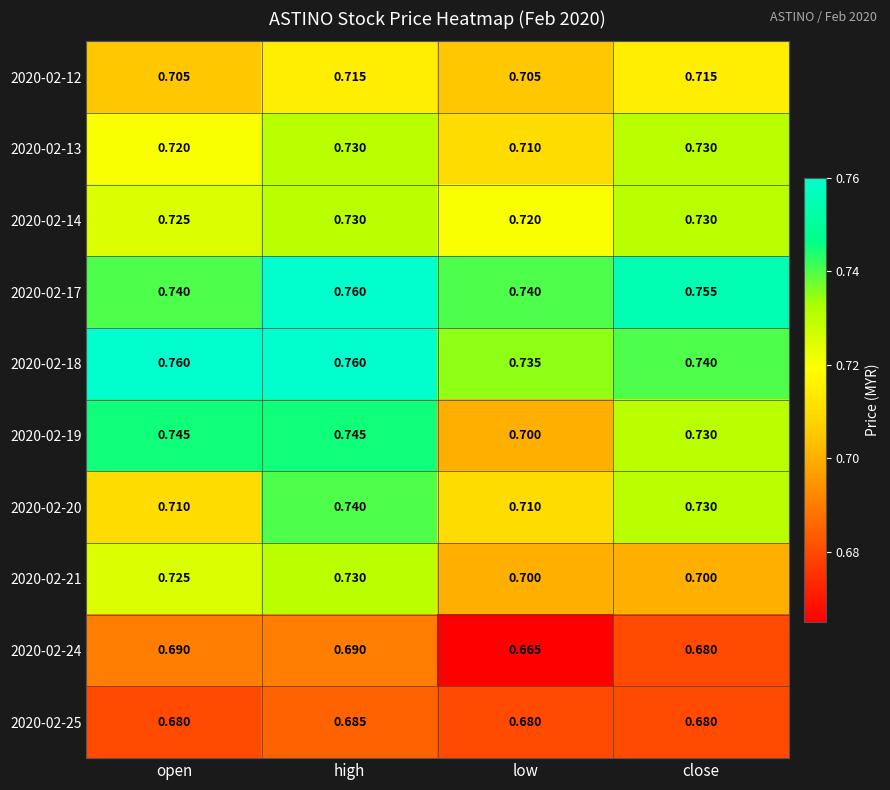

What is the difference between the highest and lowest values at high?

0.1